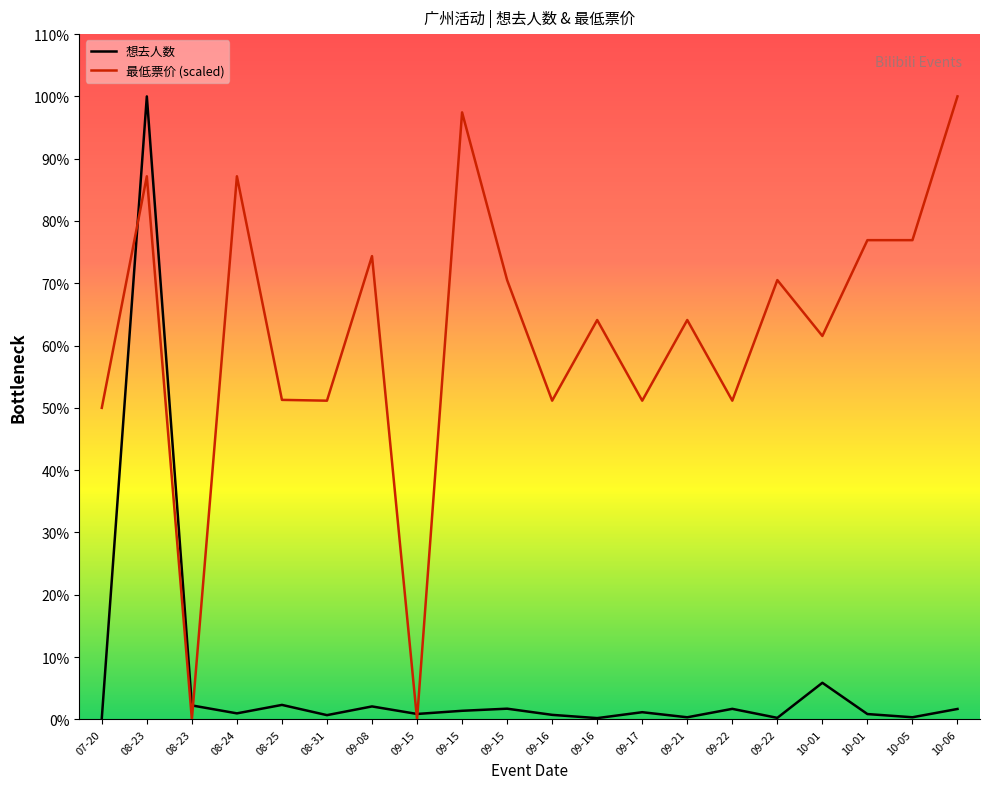

What is the average value of the 想去人数 series?

1689.5